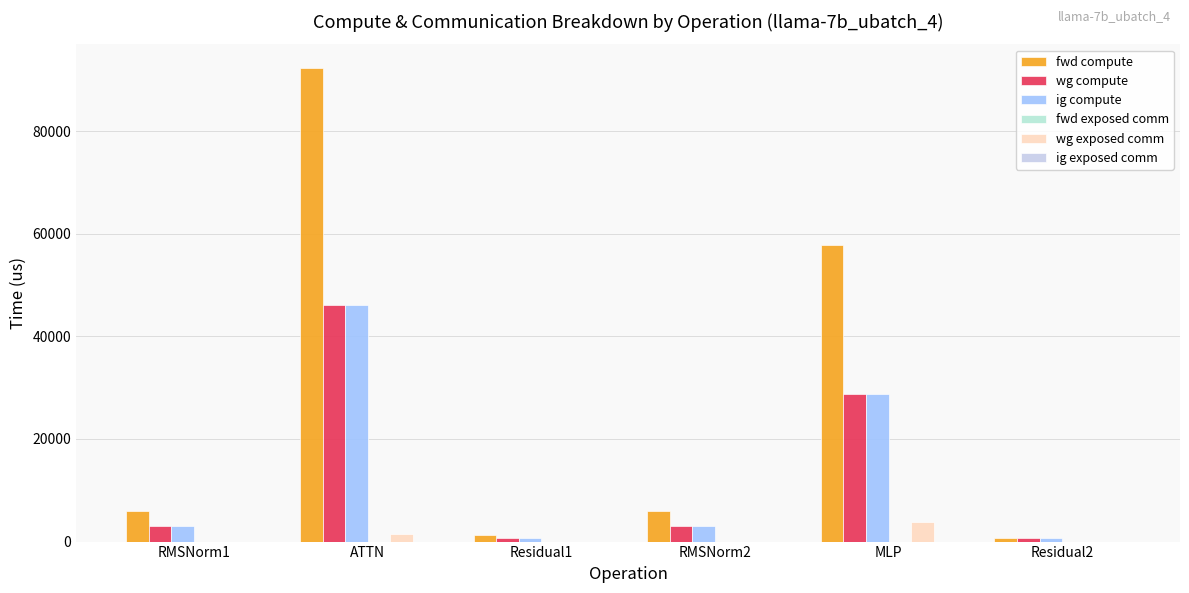

What is the difference between the fwd compute values at MLP and RMSNorm2?

51701.0